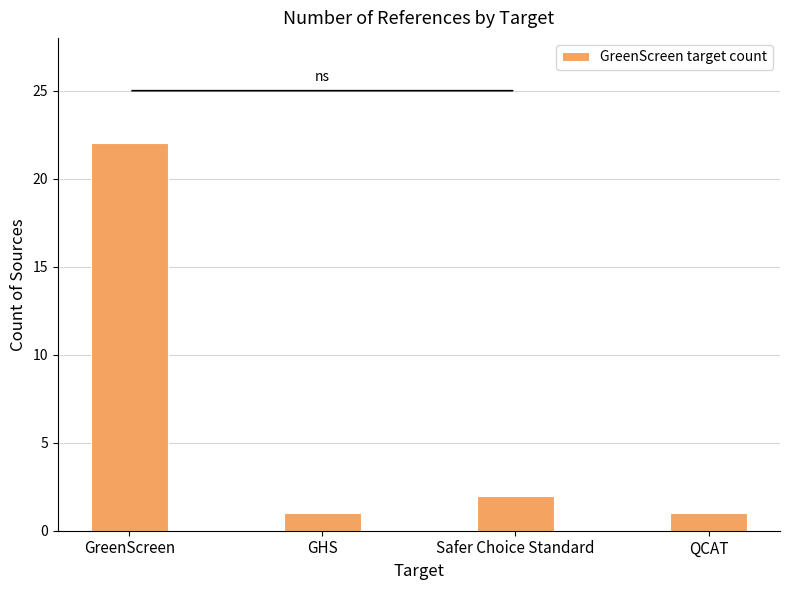

What is the sum of all values?

26